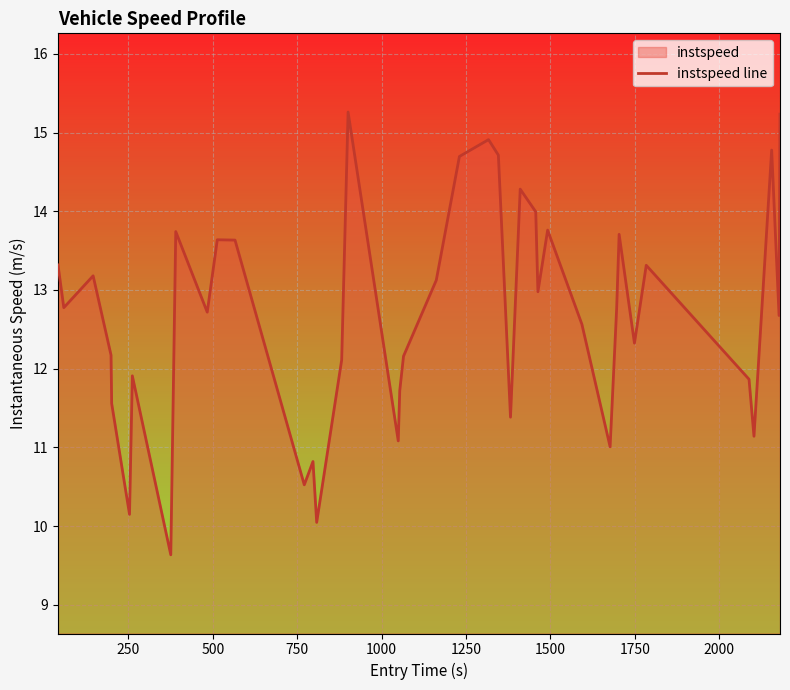

What is the greatest value displayed?

15.3